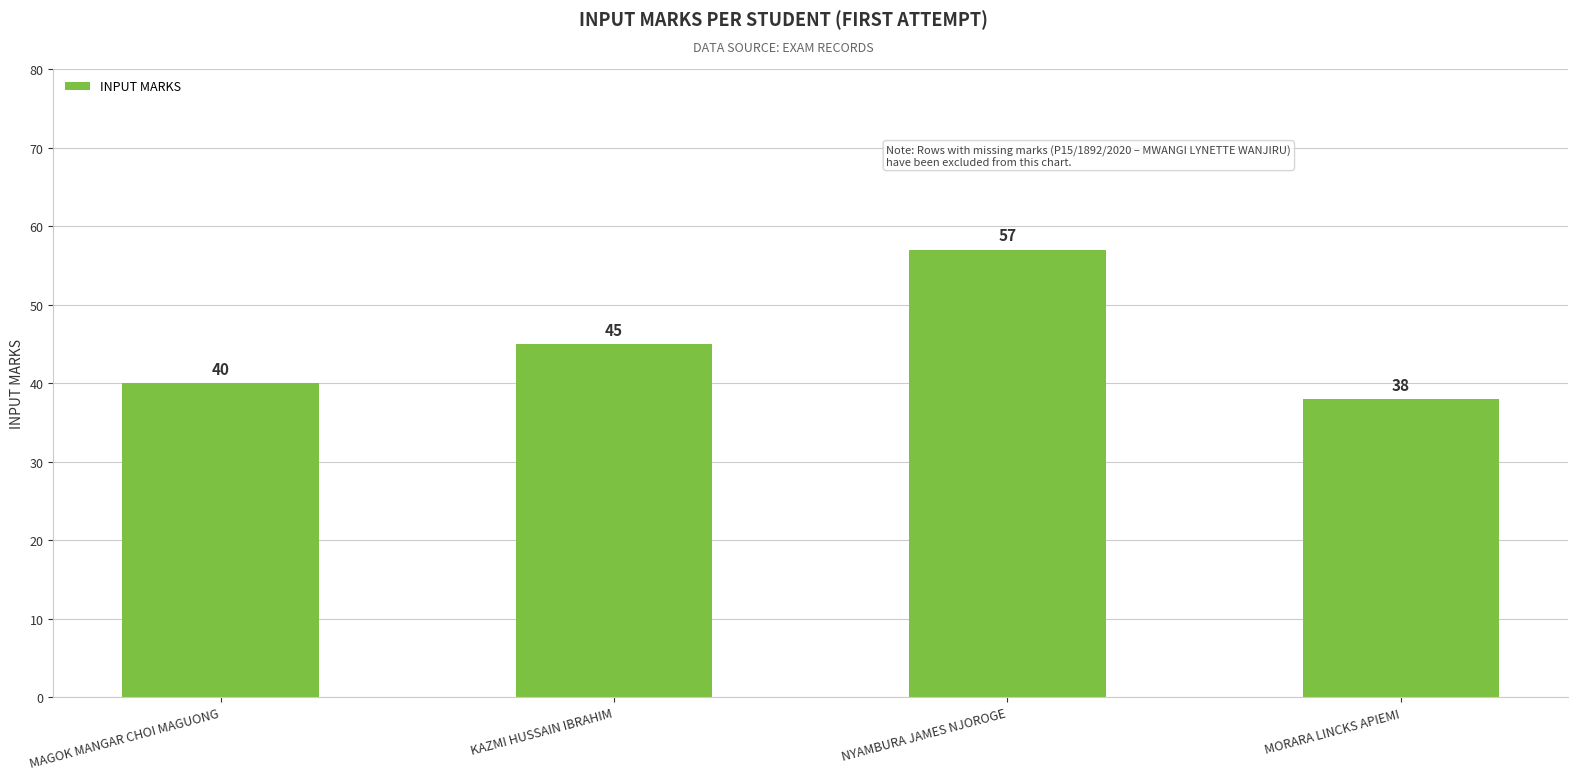

Reading right to left, transcribe all the data shown in this chart.

MORARA LINCKS APIEMI=38	NYAMBURA JAMES NJOROGE=57	KAZMI HUSSAIN IBRAHIM=45	MAGOK MANGAR CHOI MAGUONG=40